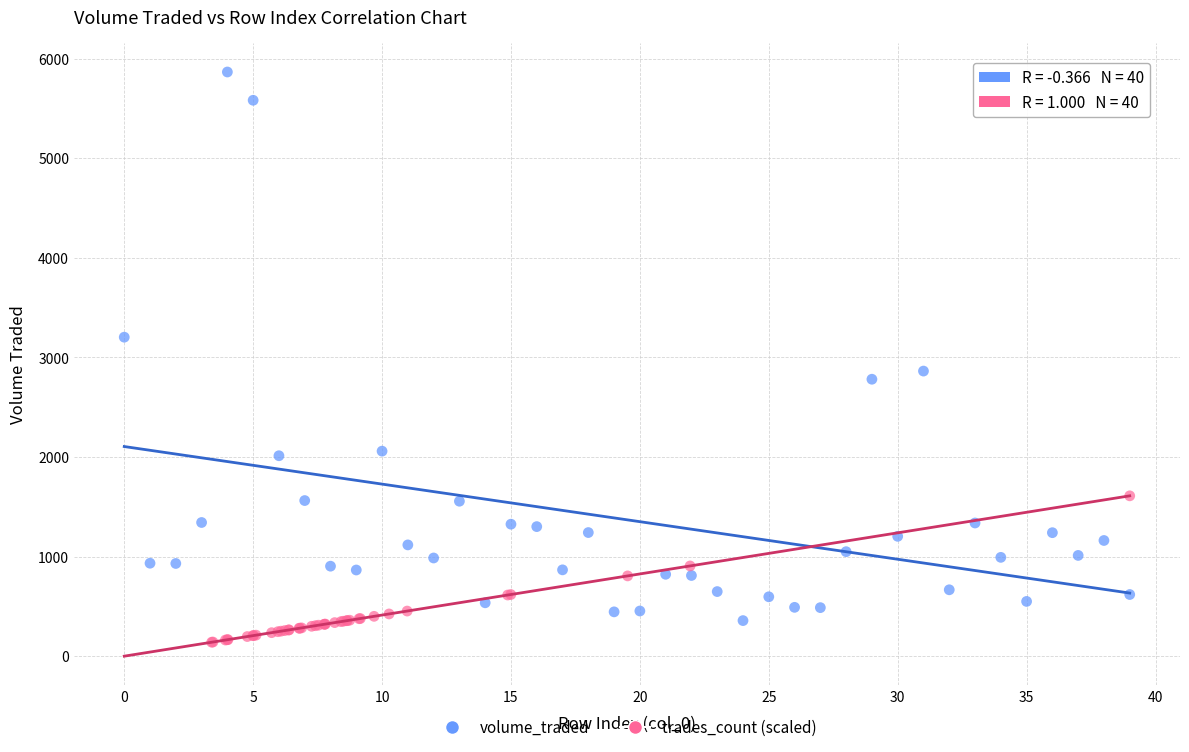

Which series reaches the maximum Y coordinate?

volume_traded